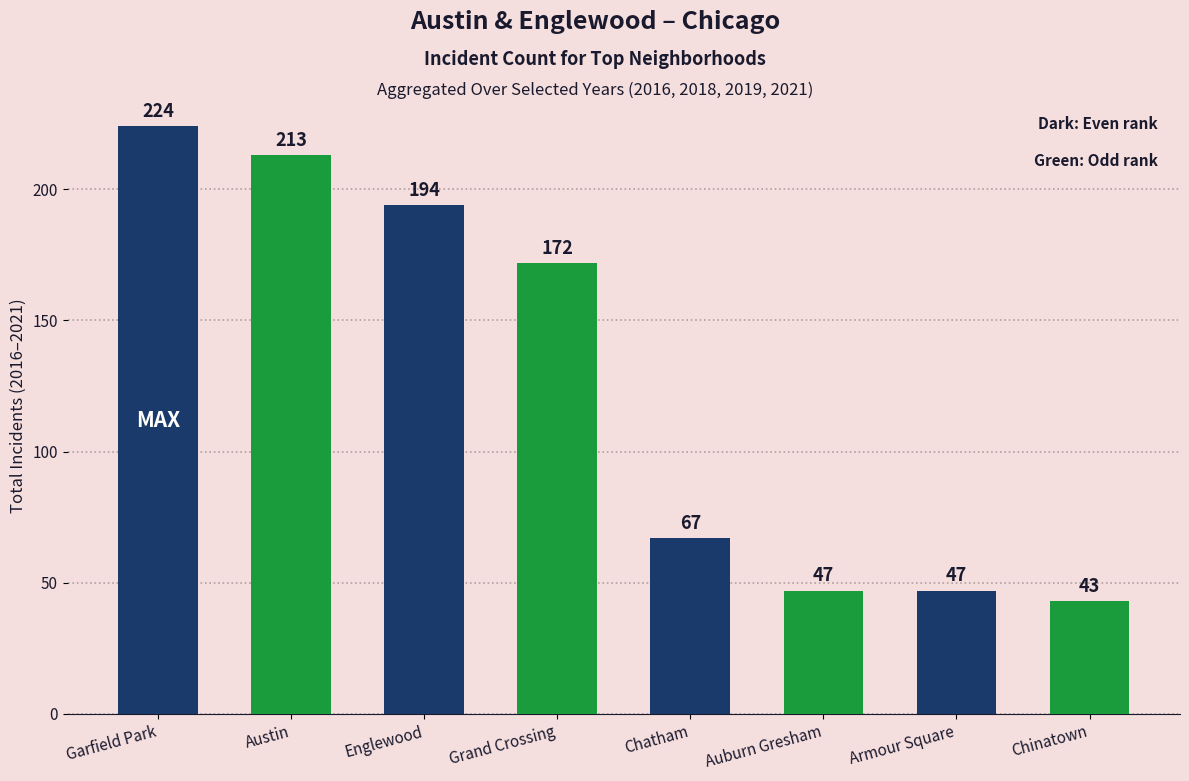

Read the value at Chatham.

67